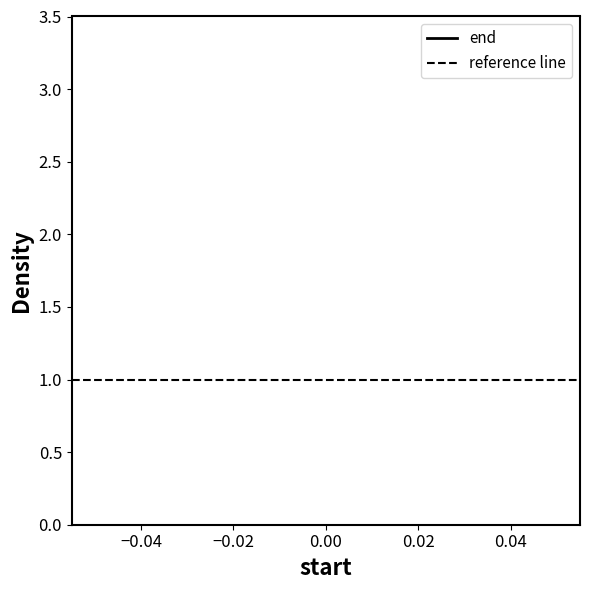

Is this an area chart (filled region under the line)?

No